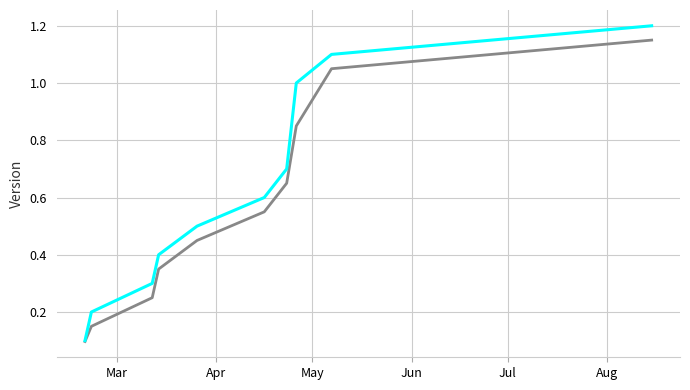

What is the maximum value shown in the chart?

1.2